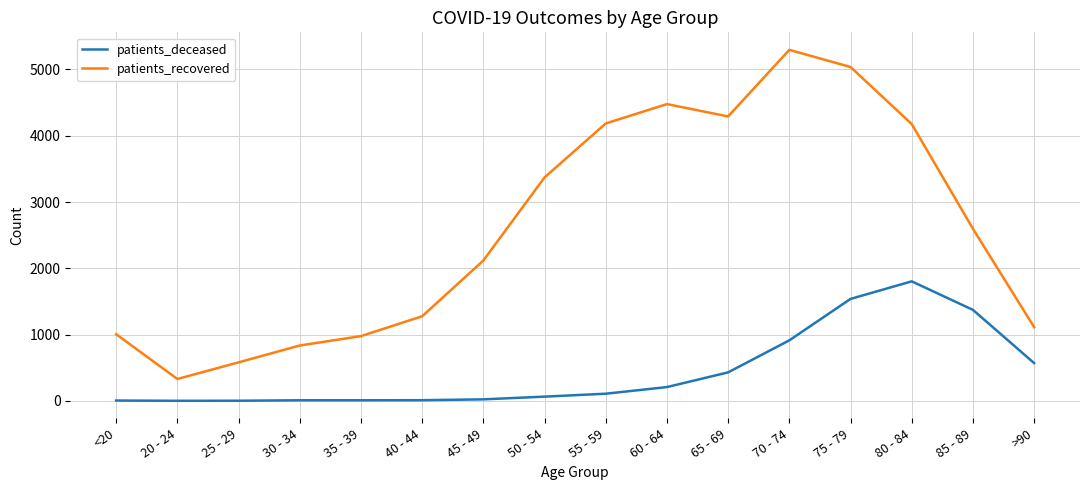

Rank the series by their average value, from highest to lowest.

patients_recovered, patients_deceased